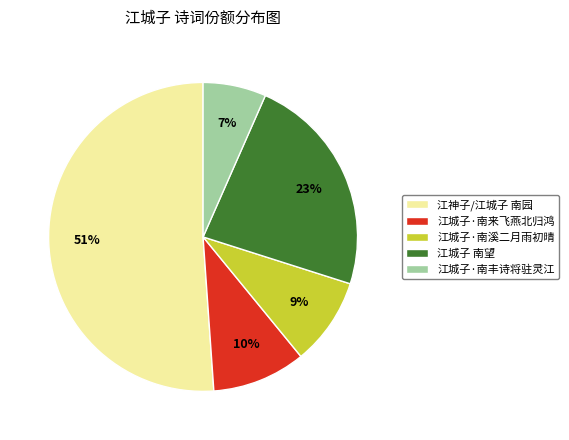

Between 江神子/江城子 南园 and 江城子·南丰诗将驻灵江, which is larger?

江神子/江城子 南园